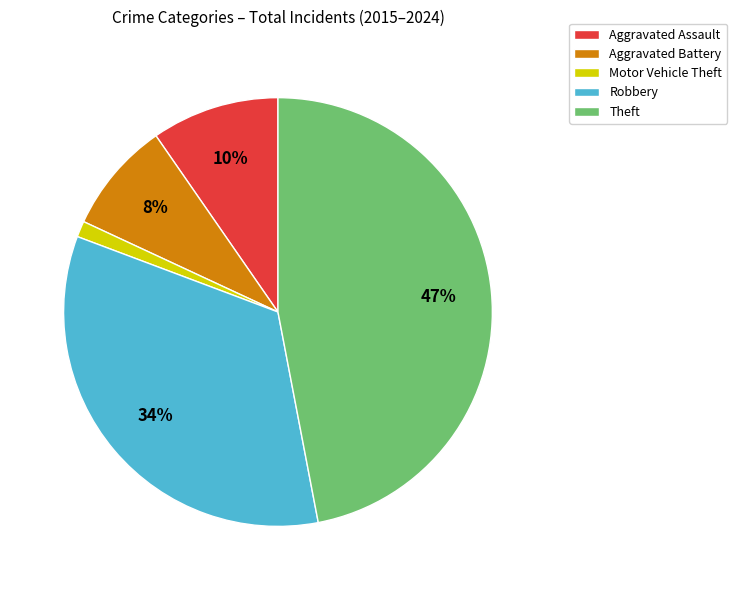

Does any single category account for the majority?

No